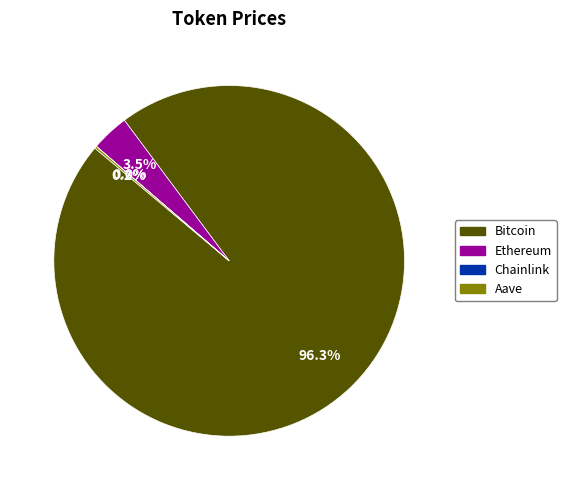

Which has a higher value, Bitcoin or Ethereum?

Bitcoin